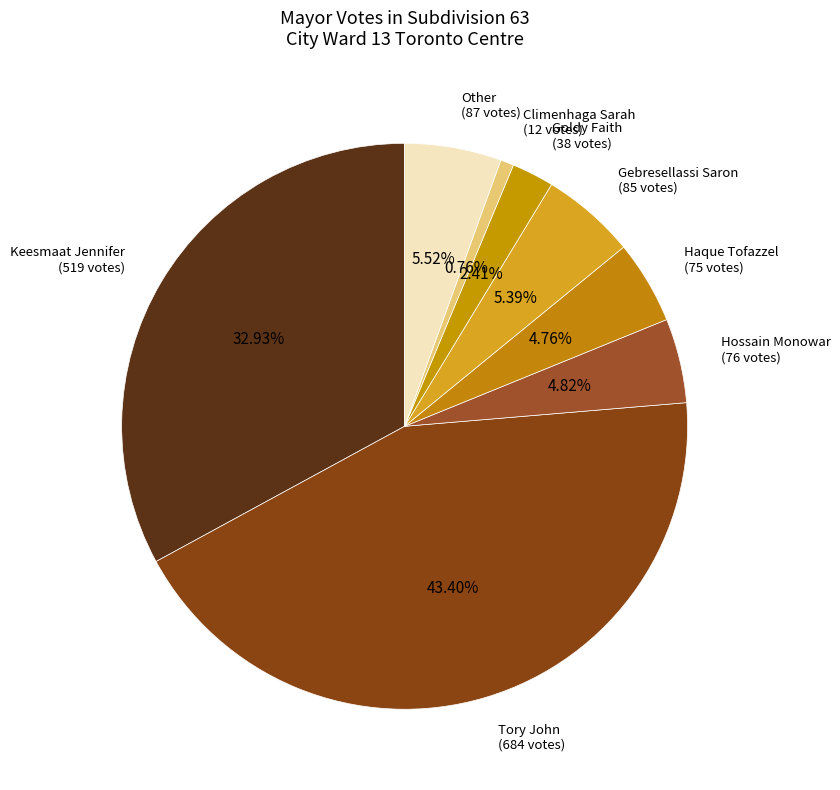

How many slices are in this pie chart?

8